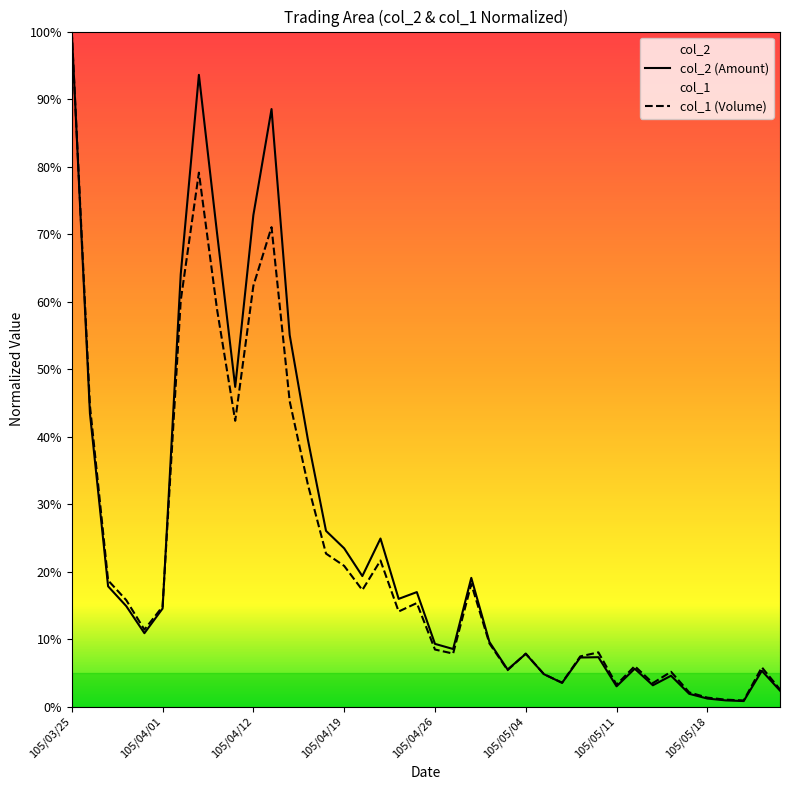

Which category has the lowest value in the col_1 series?

105/05/20